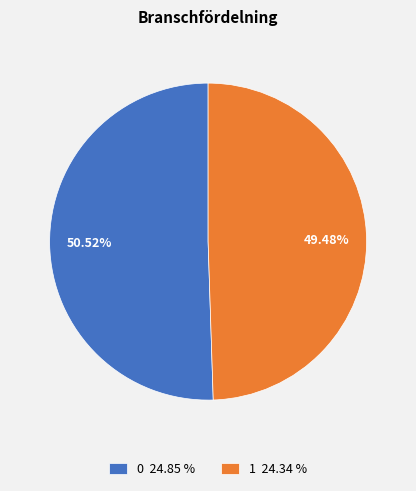

True or false: 1 accounts for 49% of the total.

True